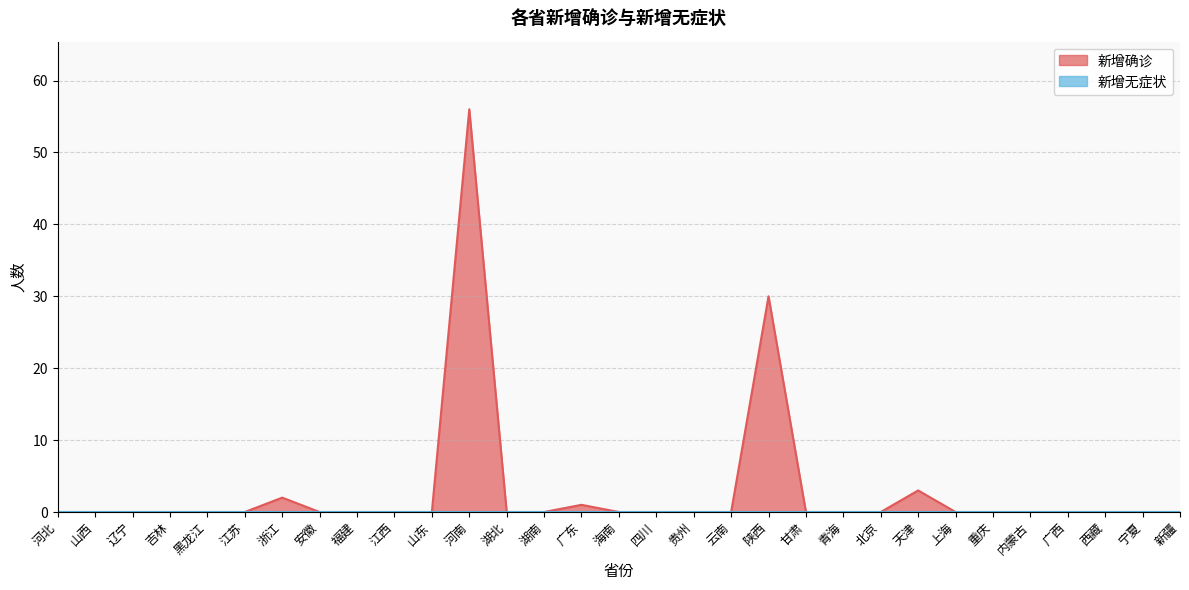

Which has a higher value, 湖南 or 黑龙江?

湖南